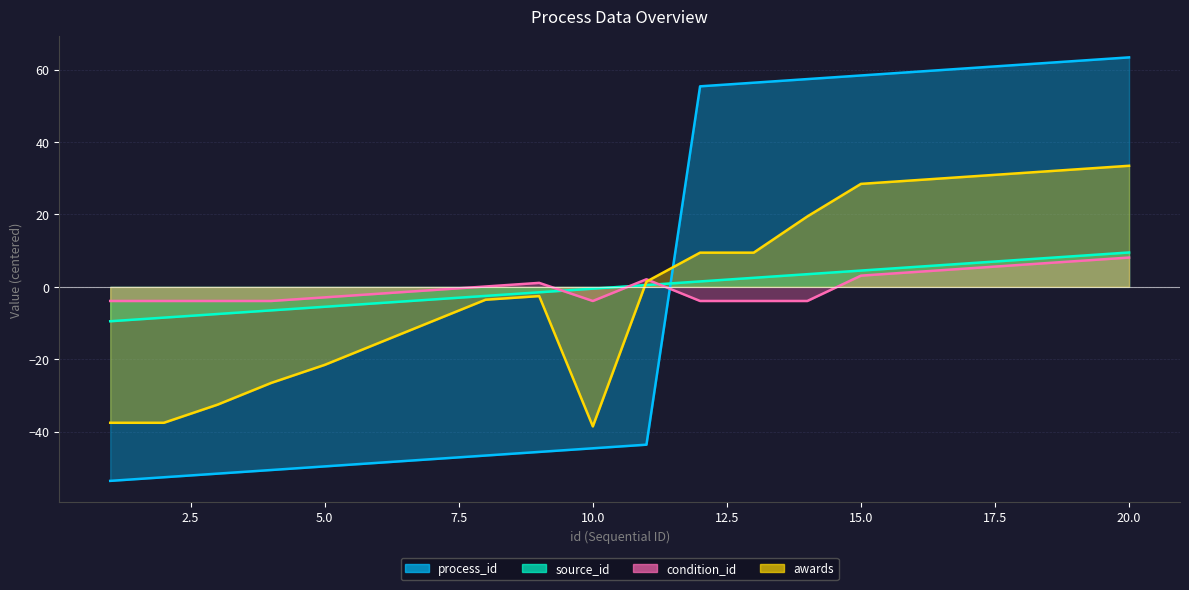

At which label does source_id reach its minimum?

1